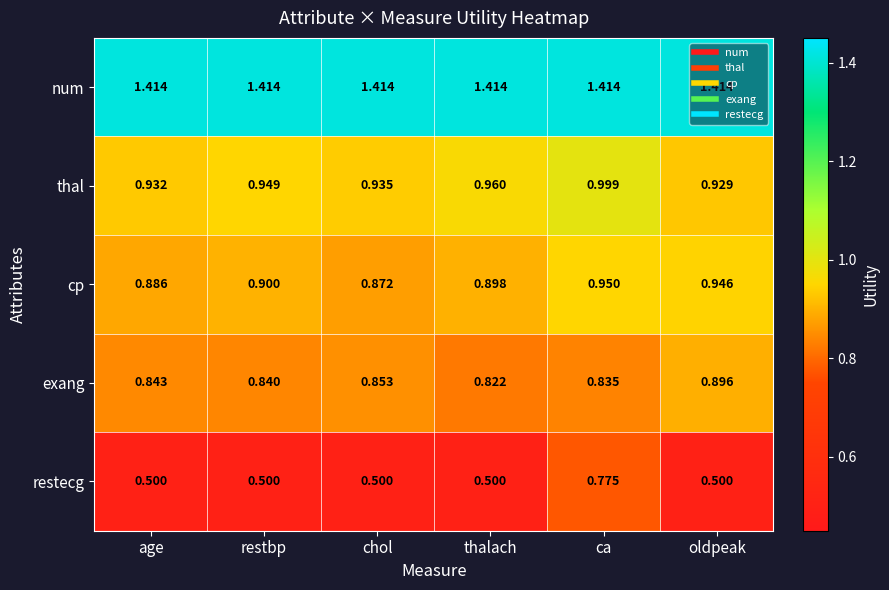

At which label does thal reach its minimum?

oldpeak